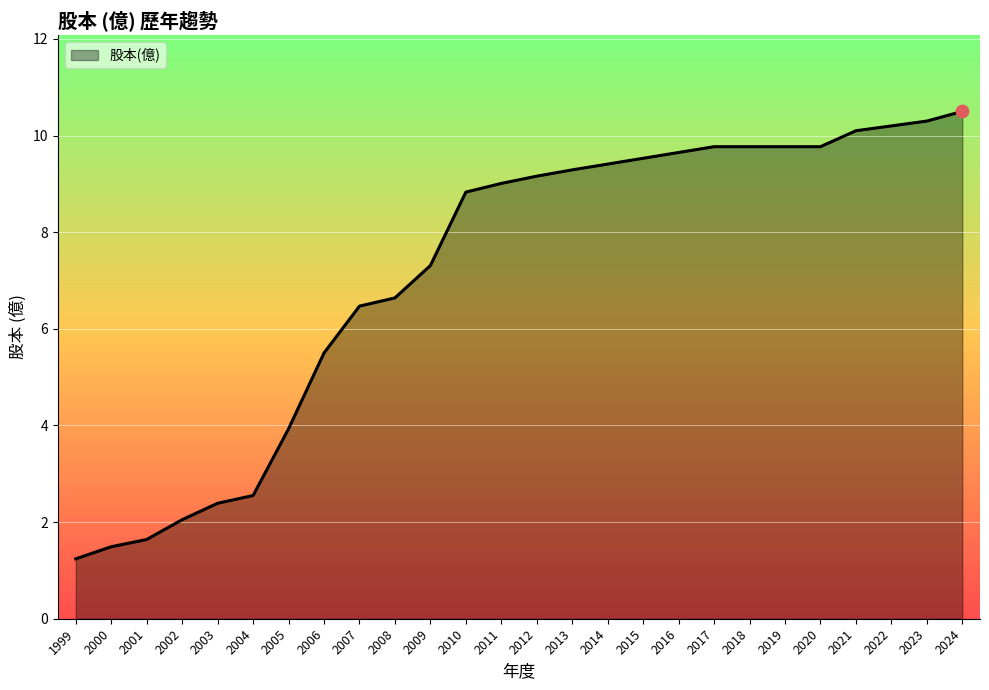

Approximately how many times larger is the value at 2023 compared to 1999?

8.3